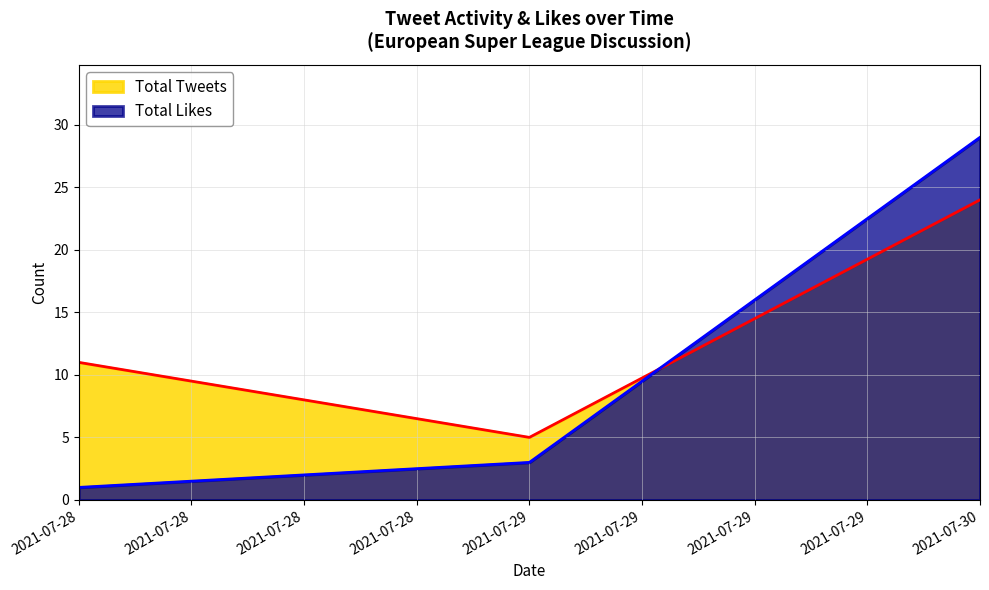

Reading left to right, what are all the values shown in this chart?

Total Tweets: 11	5	24
Total Likes: 1	3	29